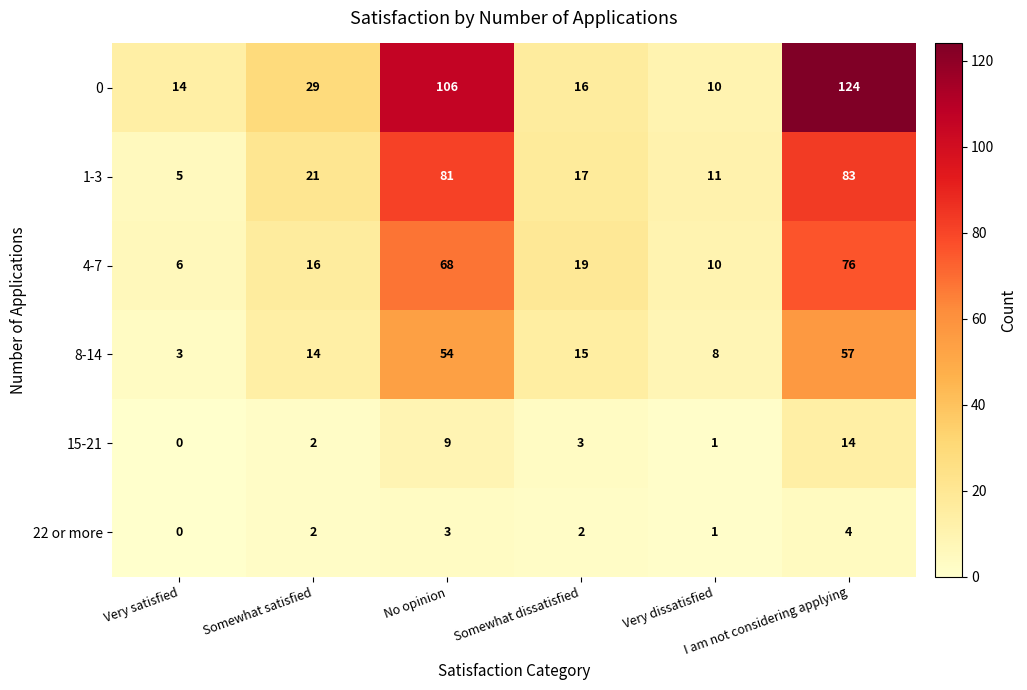

At which category is the sum across all series the highest?

I am not considering applying